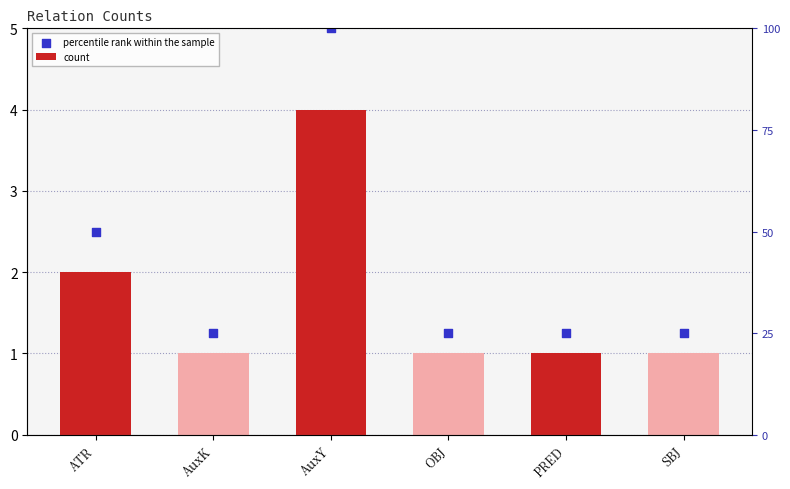

What is the total value across all series at ATR?

4.5